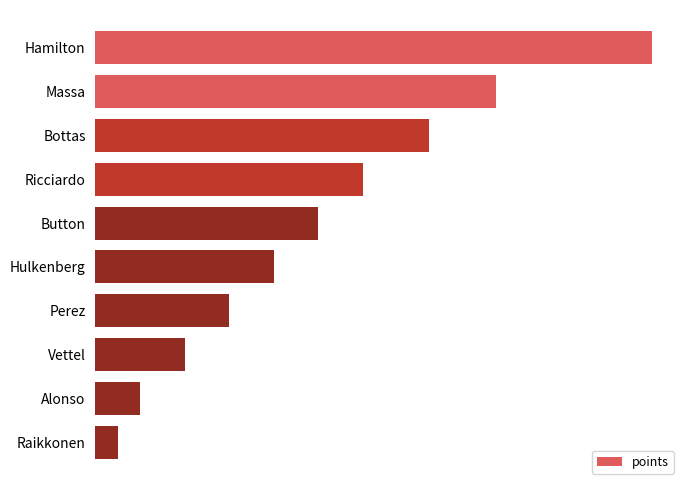

Does the chart contain any negative values?

No